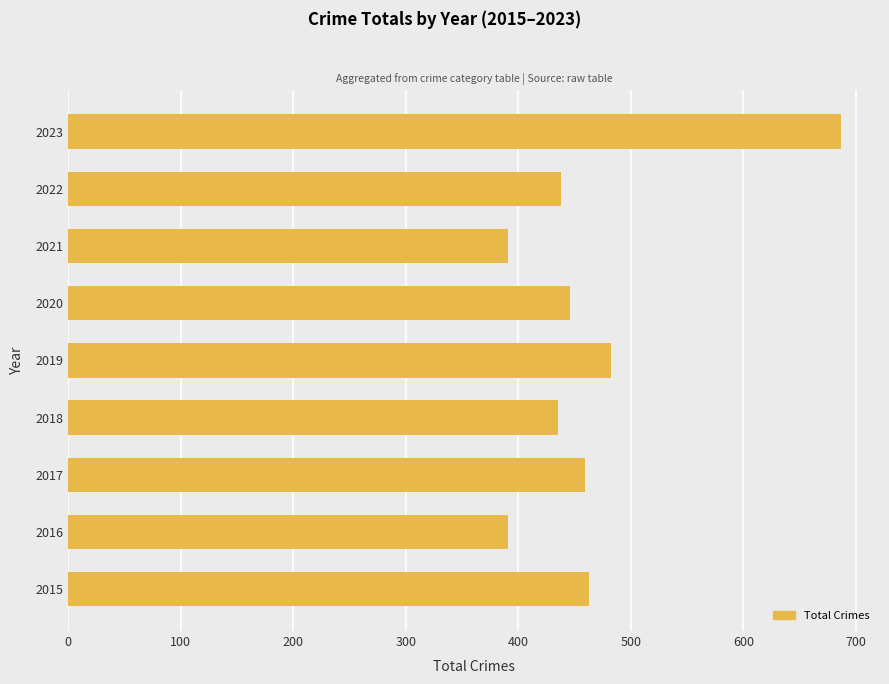

What is the smallest value displayed?

391